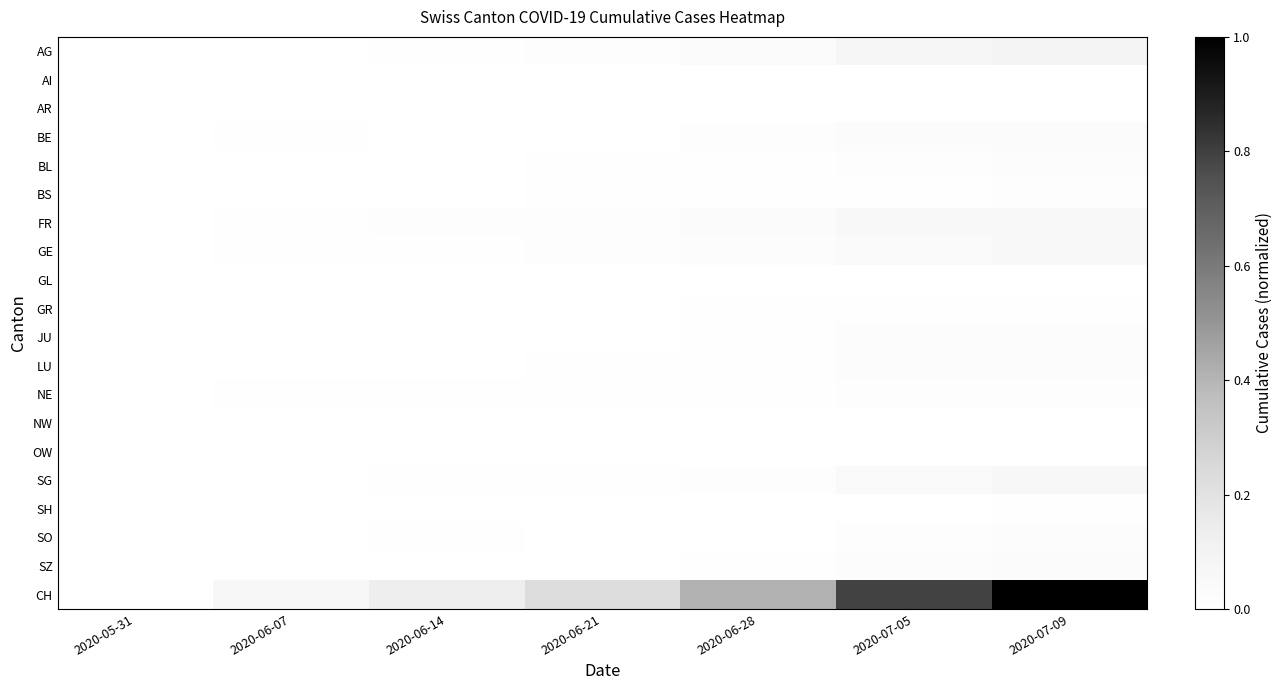

At how many categories does at least one series exceed 0?

6